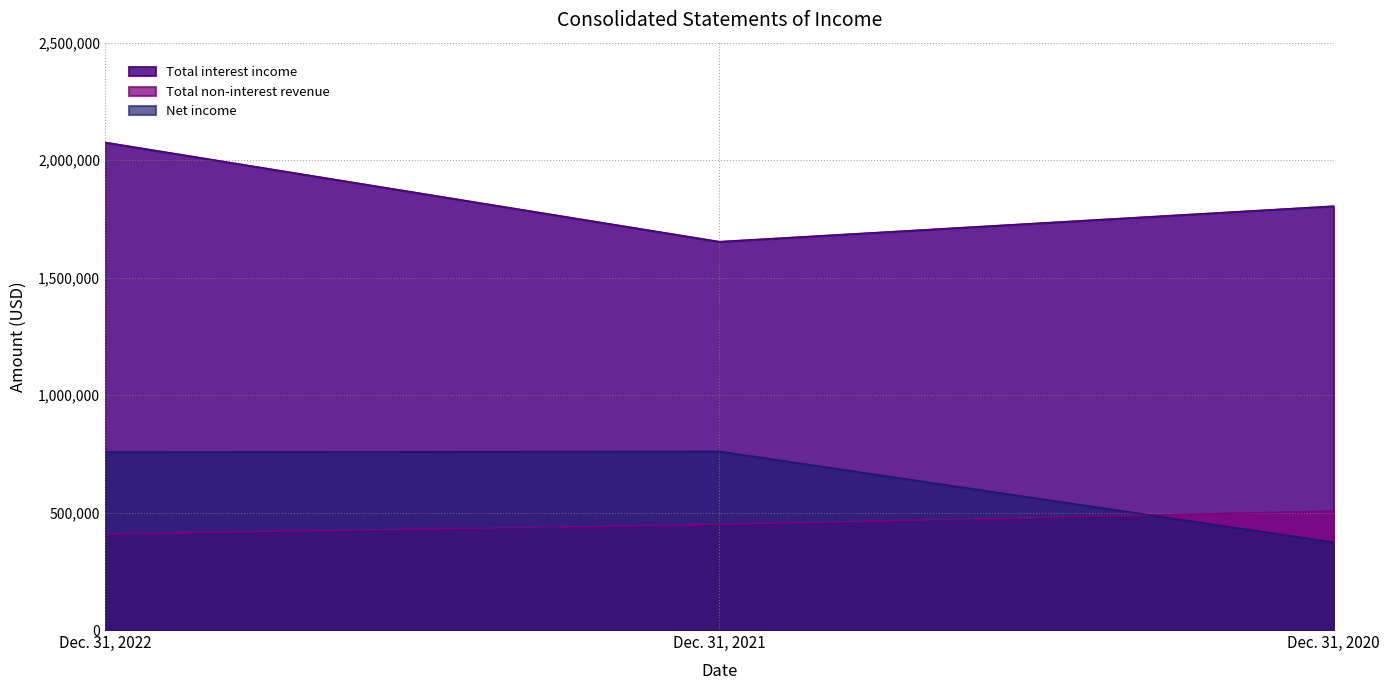

List the series in order of their peak value, lowest first.

Total non-interest revenue, Net income, Total interest income